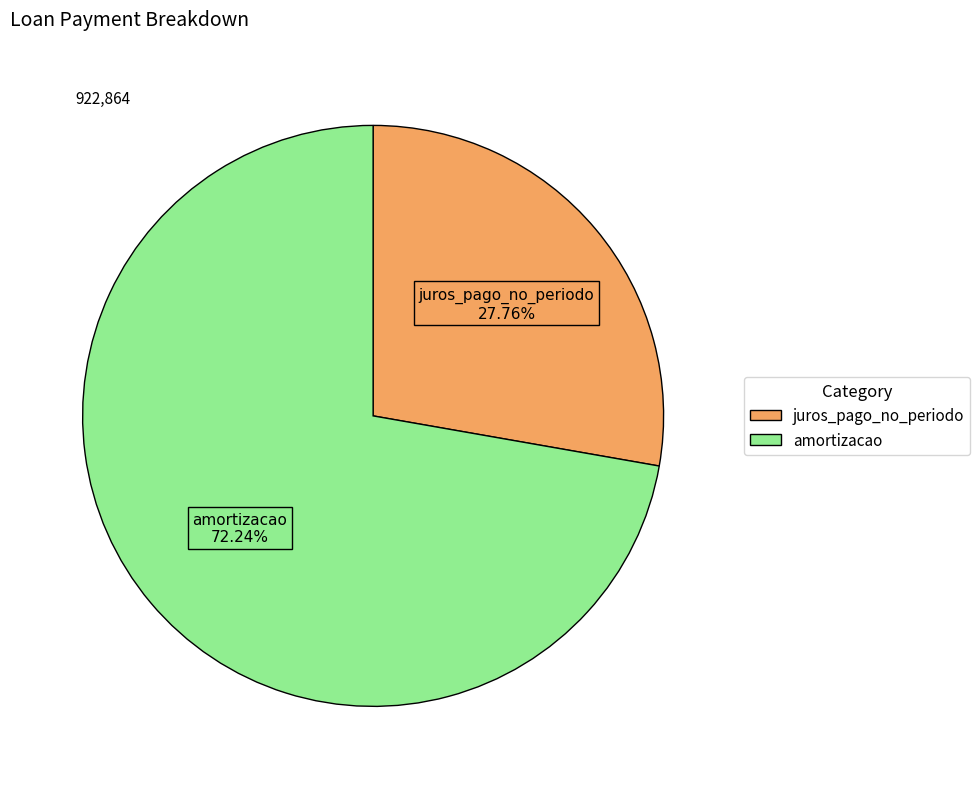

To the nearest percent, what is the difference between the largest and smallest slice percentages?

44%